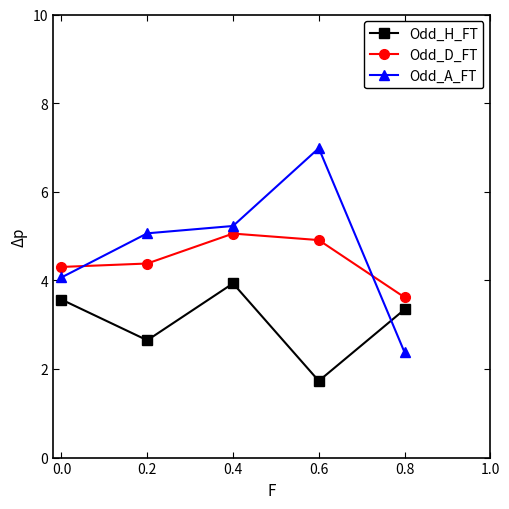

What value does the Odd_A_FT series have at 0.6?

7.0